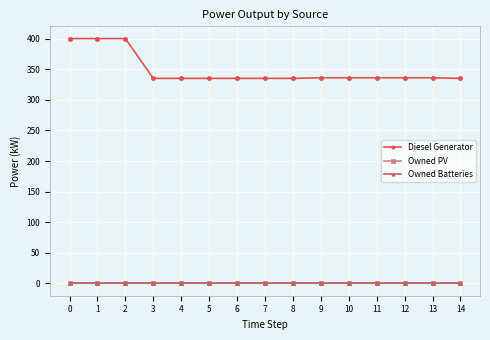

Reading left to right, list all the values displayed in this chart.

Diesel Generator: 400	400	400	335	335	335	335	335	335	336	336	336	336	336	335
Owned PV: 0	0	0	0	0	0	0	0	0	0	0	0	0	0	0
Owned Batteries: 0	0	0	0	0	0	0	0	0	0	0	0	0	0	0